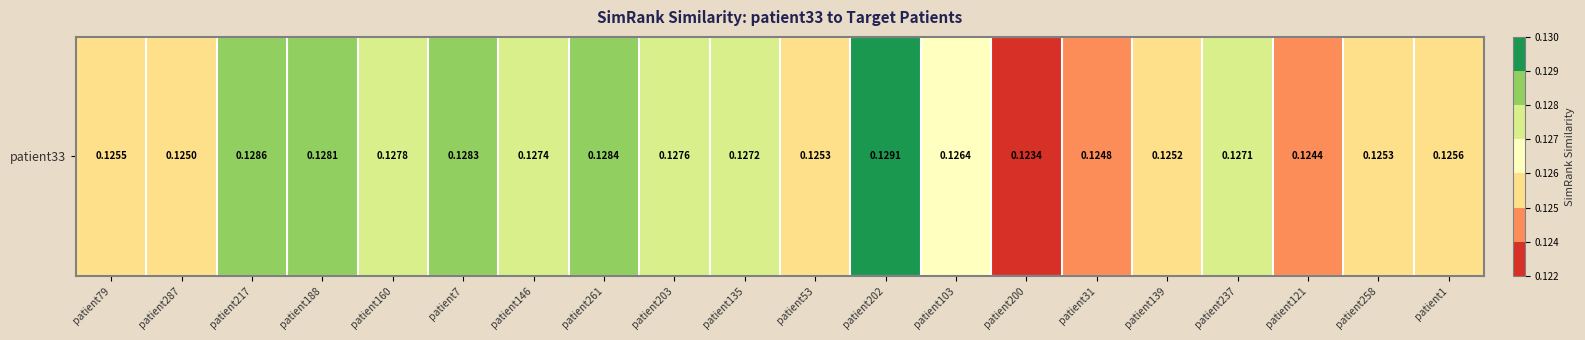

Between patient237 and patient258, which is larger?

patient237